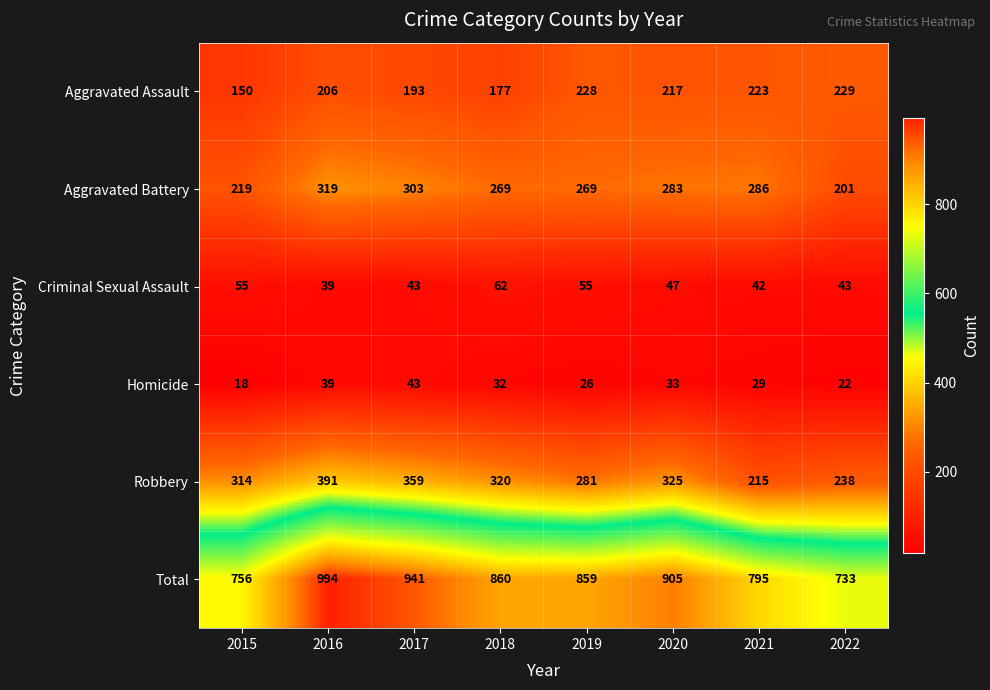

Which series has the largest total across all categories?

Total